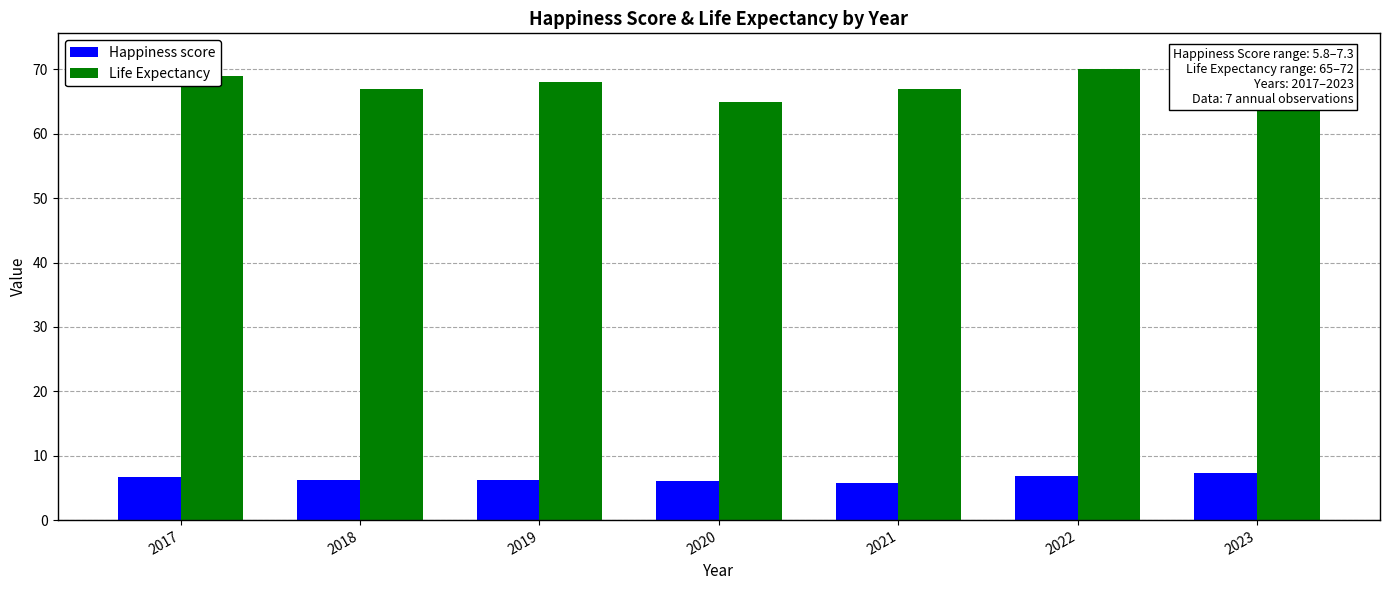

Reading right to left, list all the values displayed in this chart.

Happiness score: 7.3	6.8	5.8	6.0	6.3	6.2	6.7
Life Expectancy: 72.0	70.0	67.0	65.0	68.0	67.0	69.0